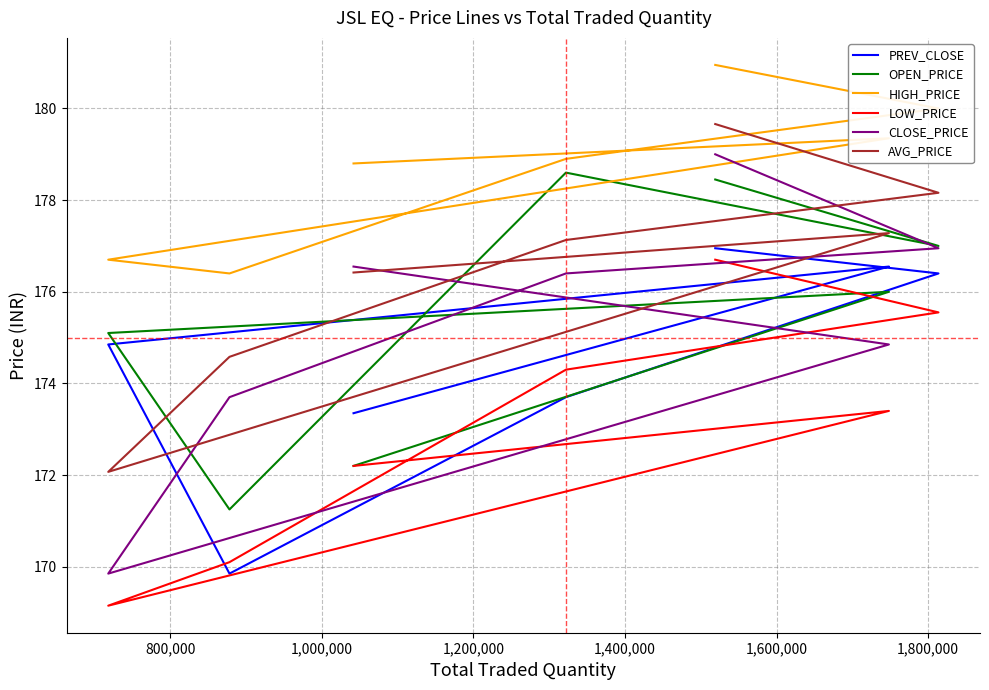

What is the smallest value displayed?

169.2